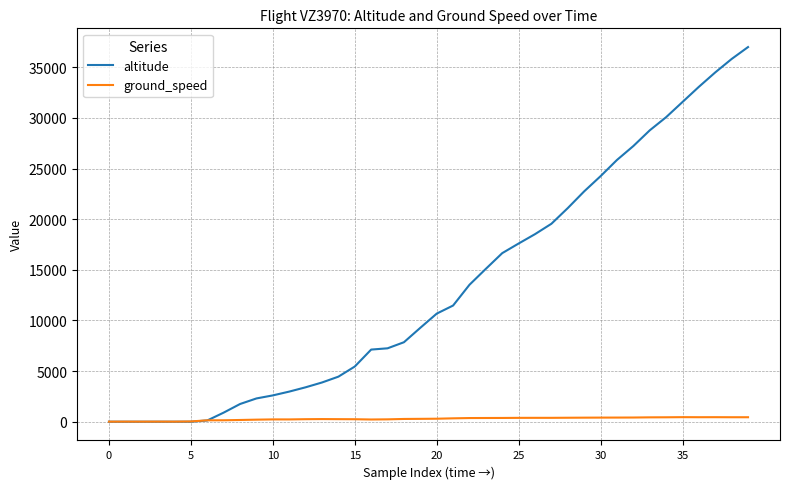

Is this an area chart (filled region under the line)?

No